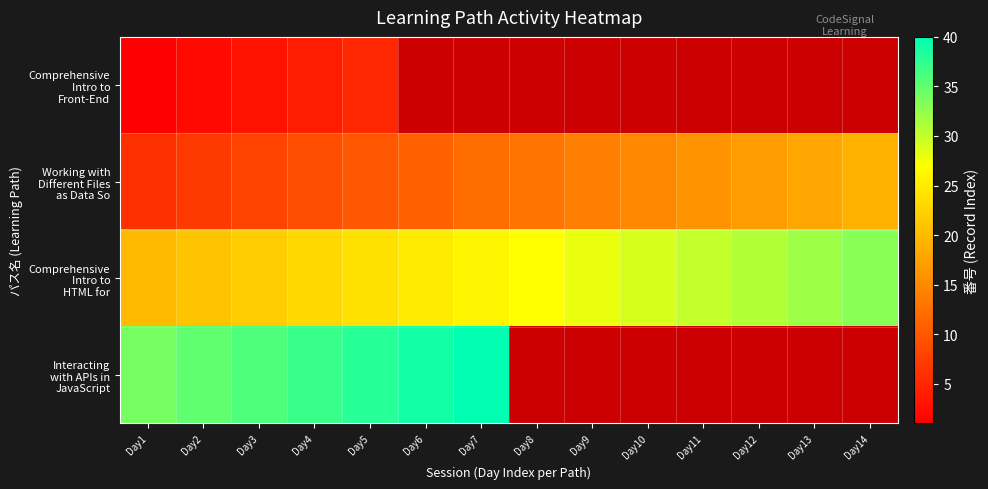

What is the difference between the maximum and minimum values in the Working with Different Files as Data So series?

13.0